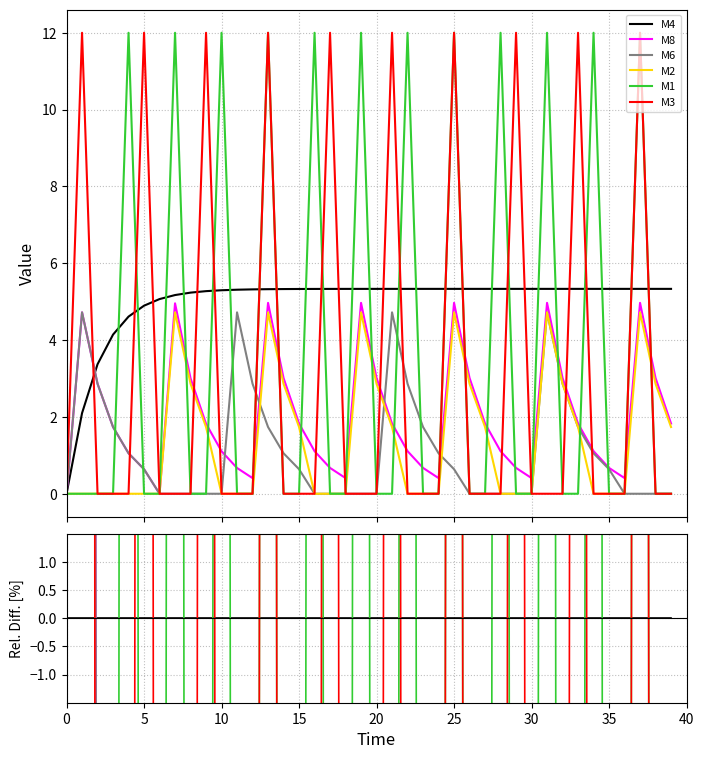

The M1 series shows -100.0 at 30. True or false?

True